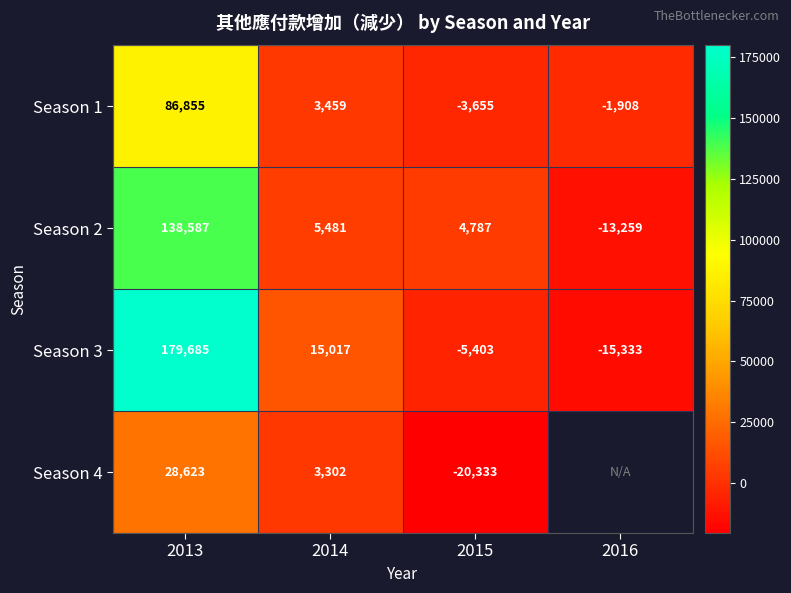

Which category has the highest value in the Season 3 series?

2013